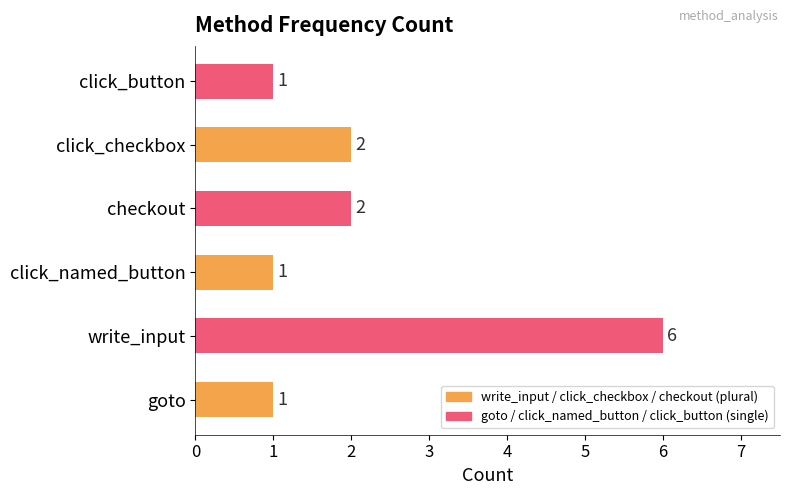

How many values are between 1 and 2?

5